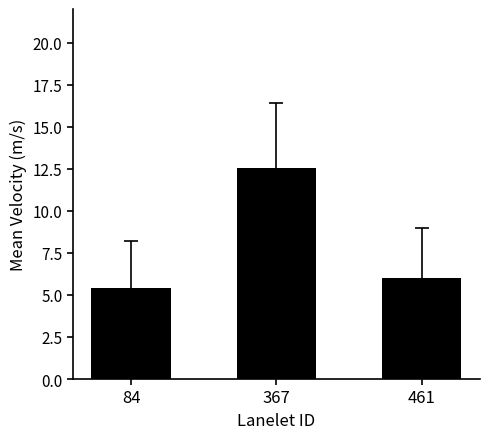

True or false: the data shows 21.4 at 367.

False